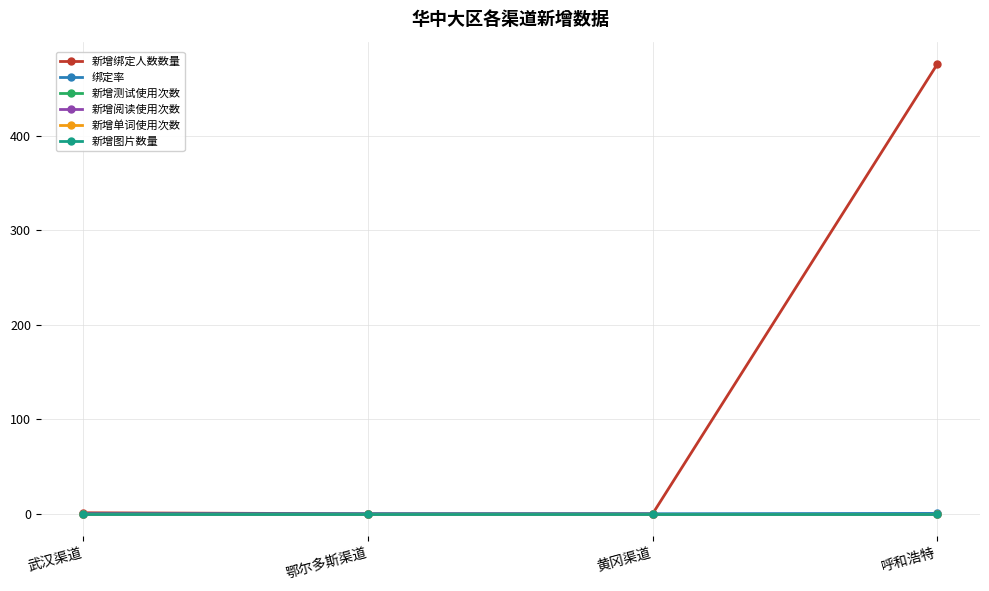

True or false: 新增绑定人数数量 and 新增阅读使用次数 cross at least once.

False